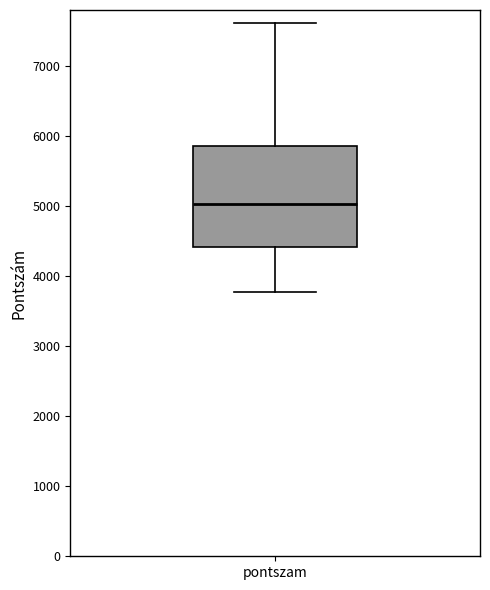

Where does the upper whisker of the box for pontszam end on the y-axis? The values are not printed on the chart, so give them approximately, as read against the axis.

7600